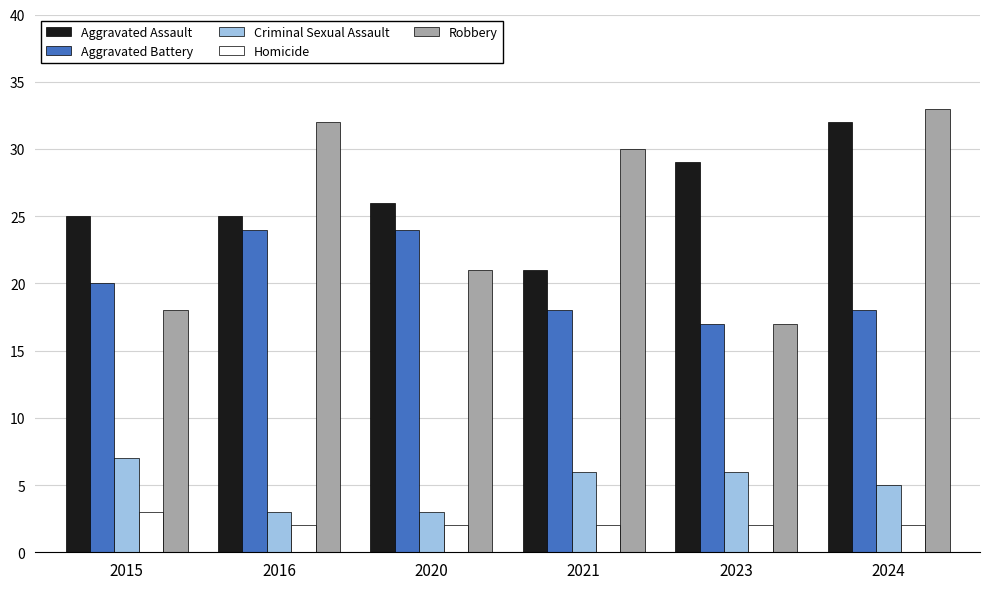

How many data points in Aggravated Battery are less than 20?

3